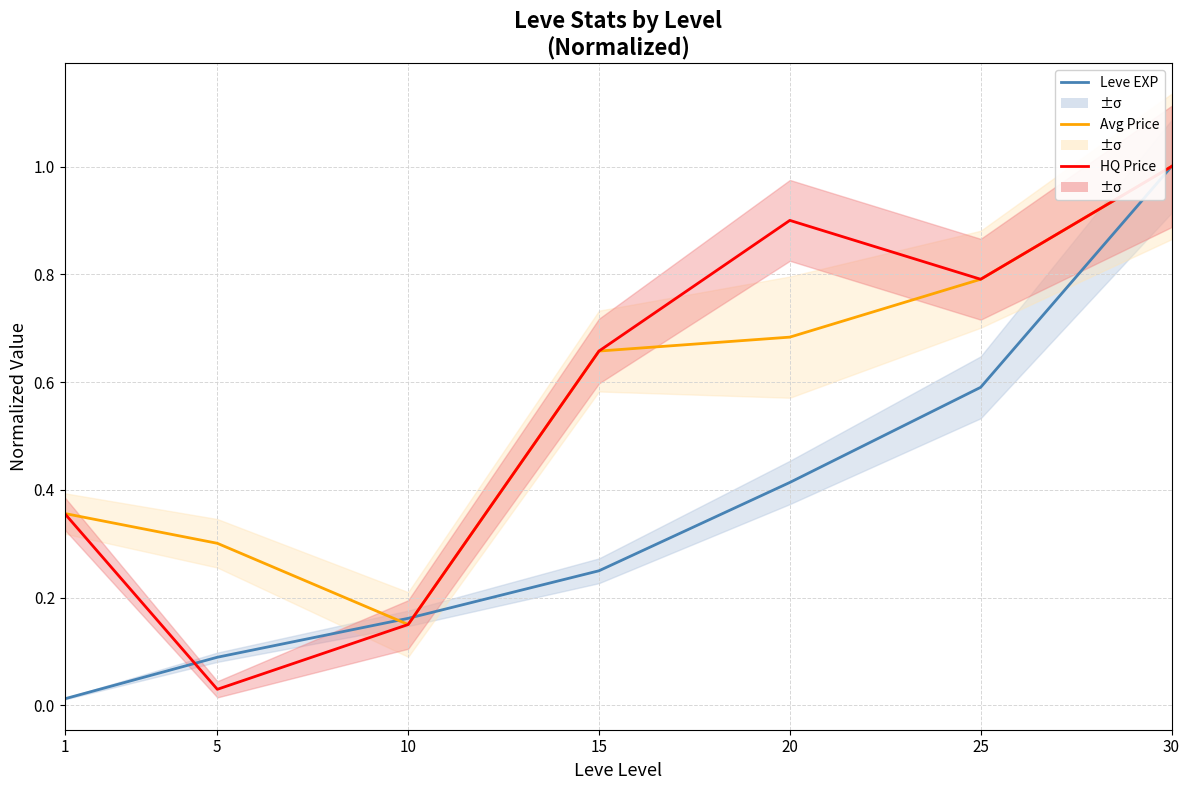

True or false: Avg Price and HQ Price cross at least once.

False